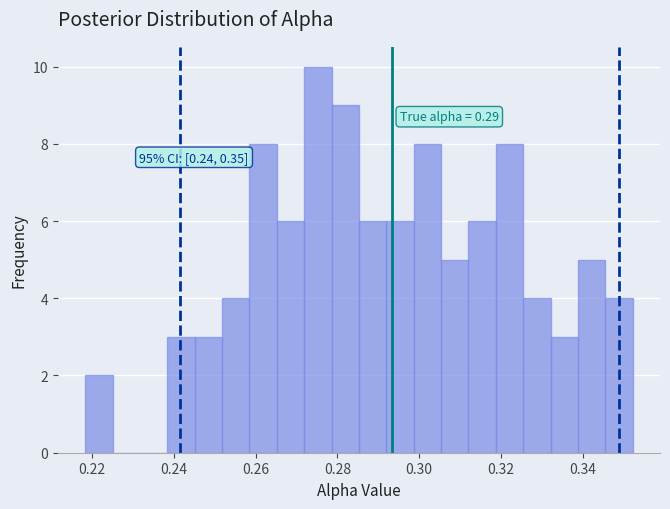

Read against the x-axis, roughly where is the centre of the tallest bar?

0.276